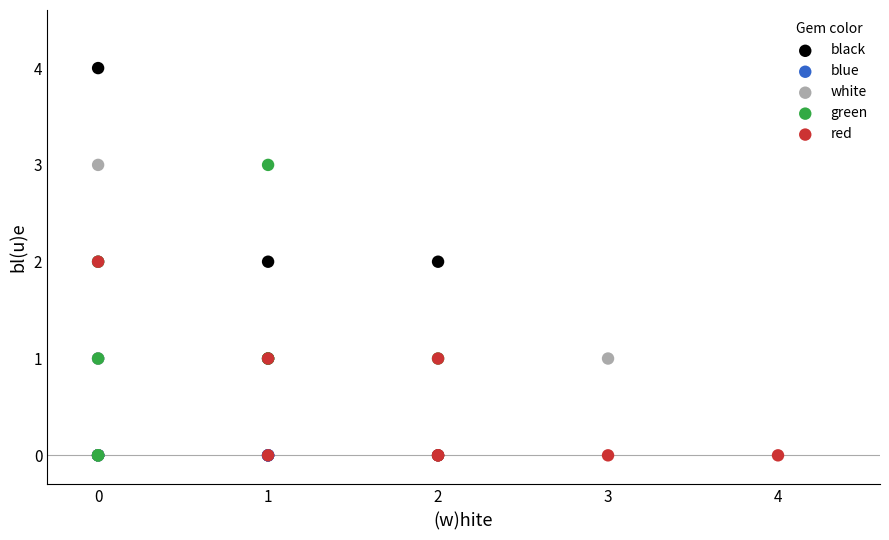

What are all the series names shown in the legend?

black, blue, white, green, red